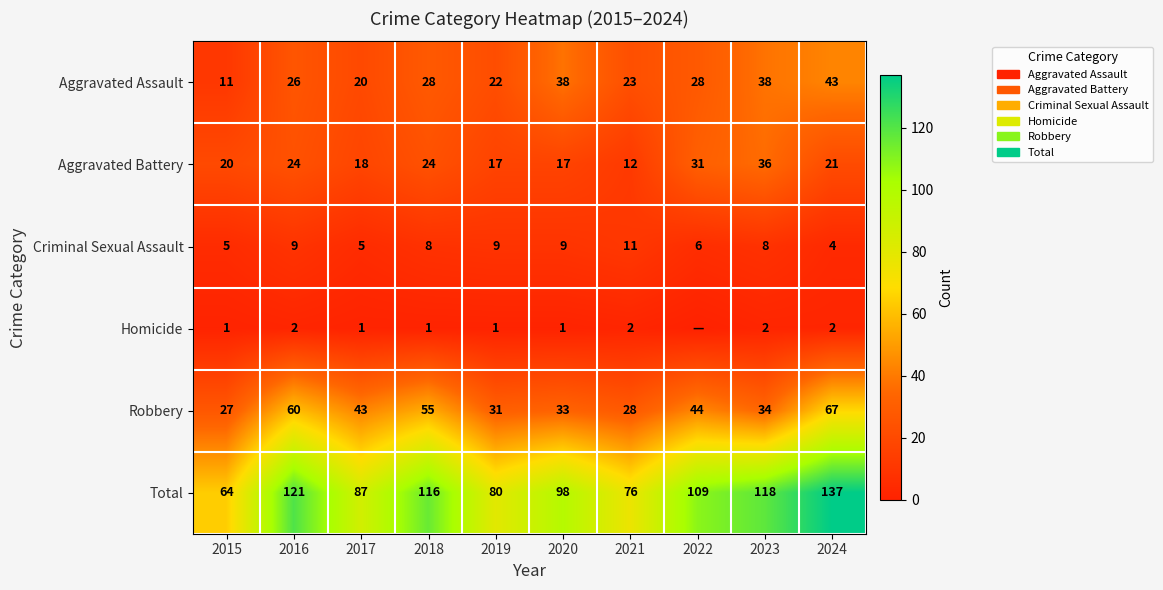

Which series changed the most between 2021 and 2023?

Total